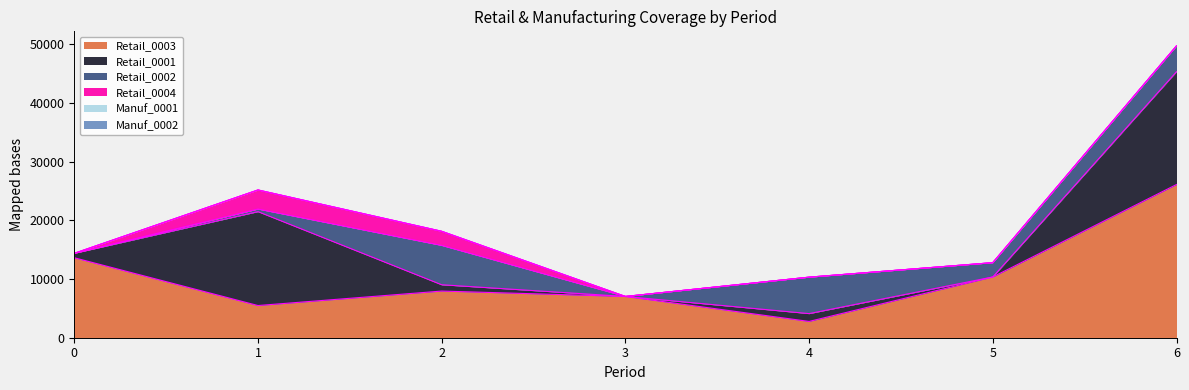

In Retail_0003, how many points are lower than both neighbors (excluding endpoints)?

2